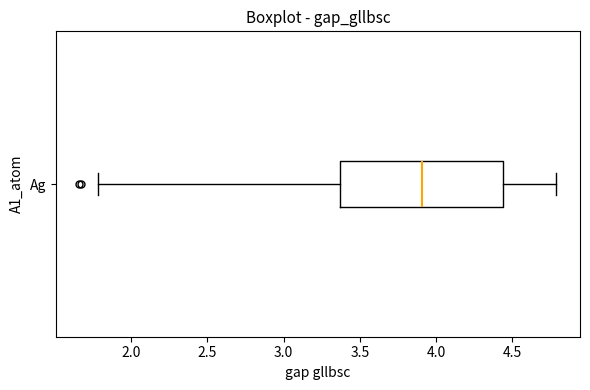

Read this box plot against the x-axis: the position of the median line, the range covered by the box, and the ends of both whiskers. The values are not printed on the chart, so give them approximately, as read against the axis.

median 3.90, box 3.35 to 4.45, whiskers 1.80 to 4.80